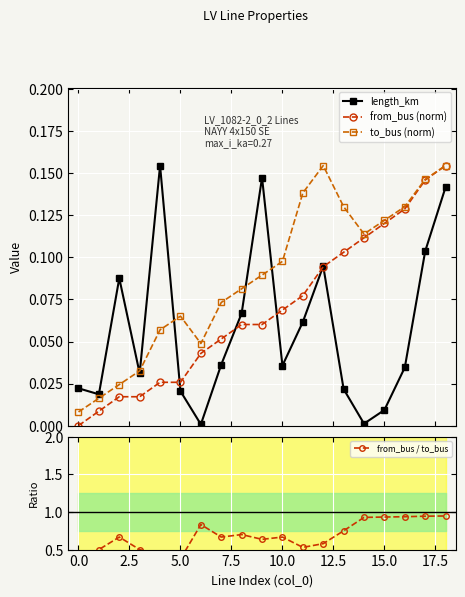

Does the chart display data point markers on the line(s)?

Yes